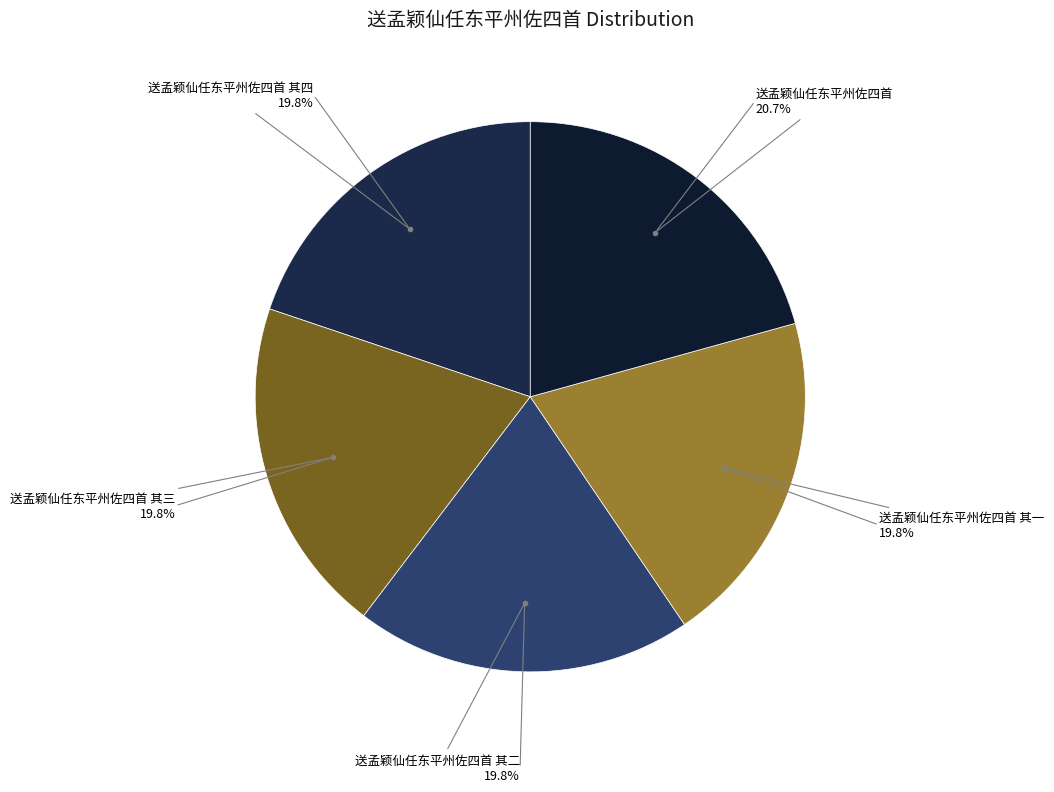

Rank the categories by value from lowest to highest.

送孟颖仙任东平州佐四首 其一, 送孟颖仙任东平州佐四首 其二, 送孟颖仙任东平州佐四首 其三, 送孟颖仙任东平州佐四首 其四, 送孟颖仙任东平州佐四首